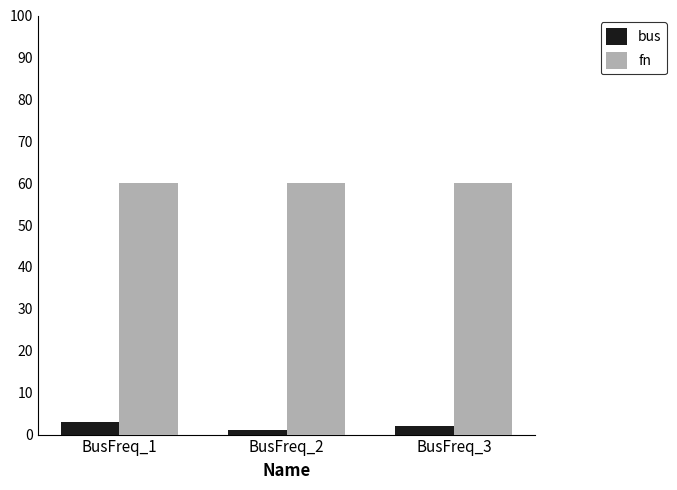

Which label corresponds to the smallest value in the chart?

BusFreq_2